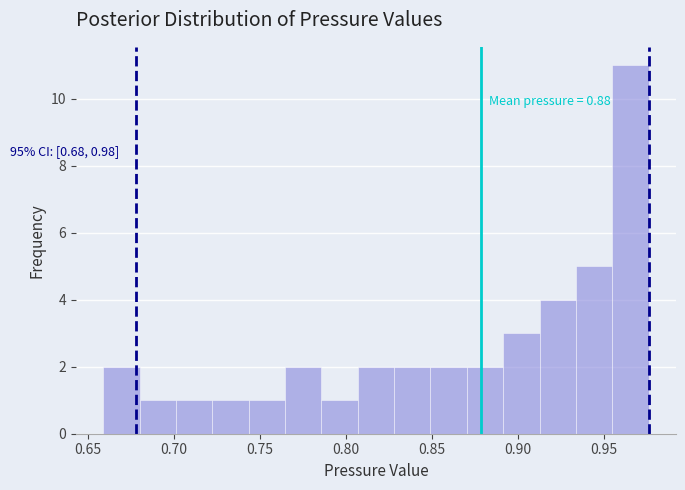

Which range on the x-axis has the tallest bar?

0.955 to 0.975